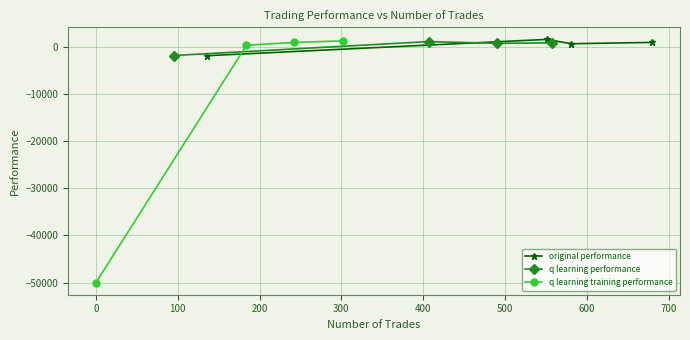

After their last crossing, which series has the higher values: q learning performance or original performance?

original performance